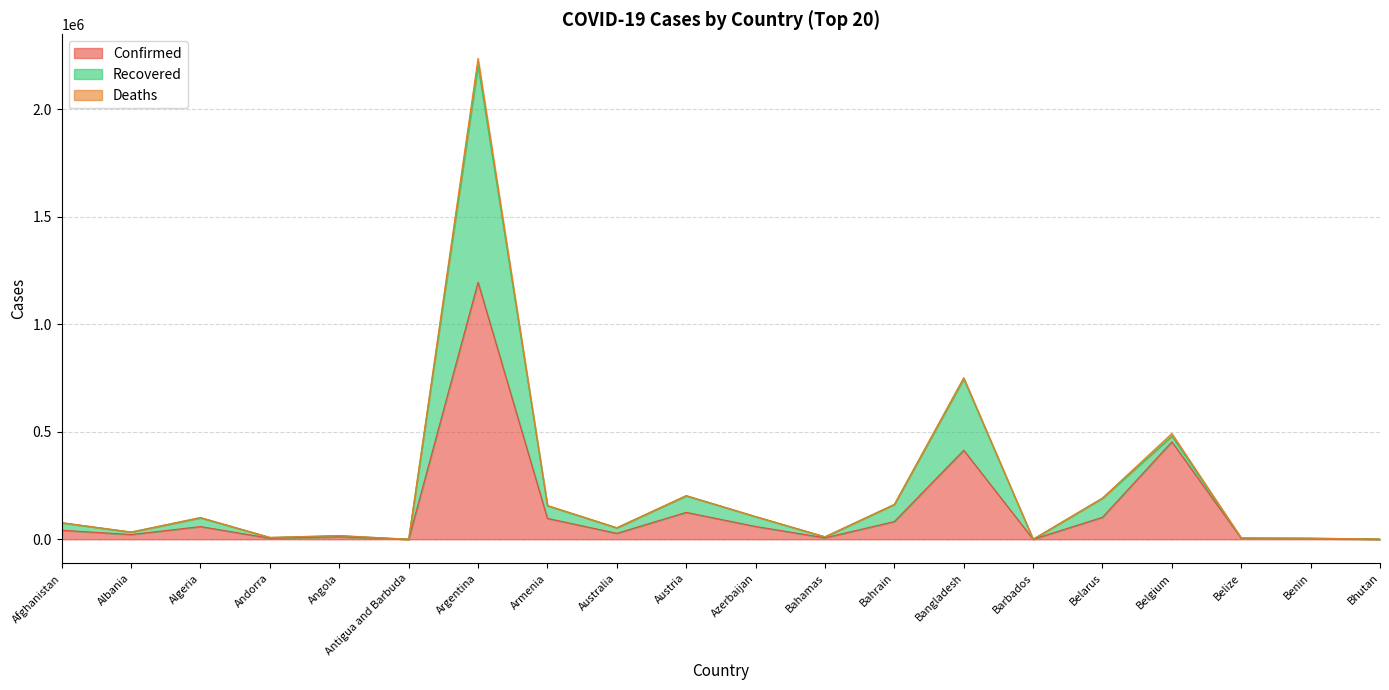

What are all the series names shown in the legend?

Confirmed, Recovered, Deaths